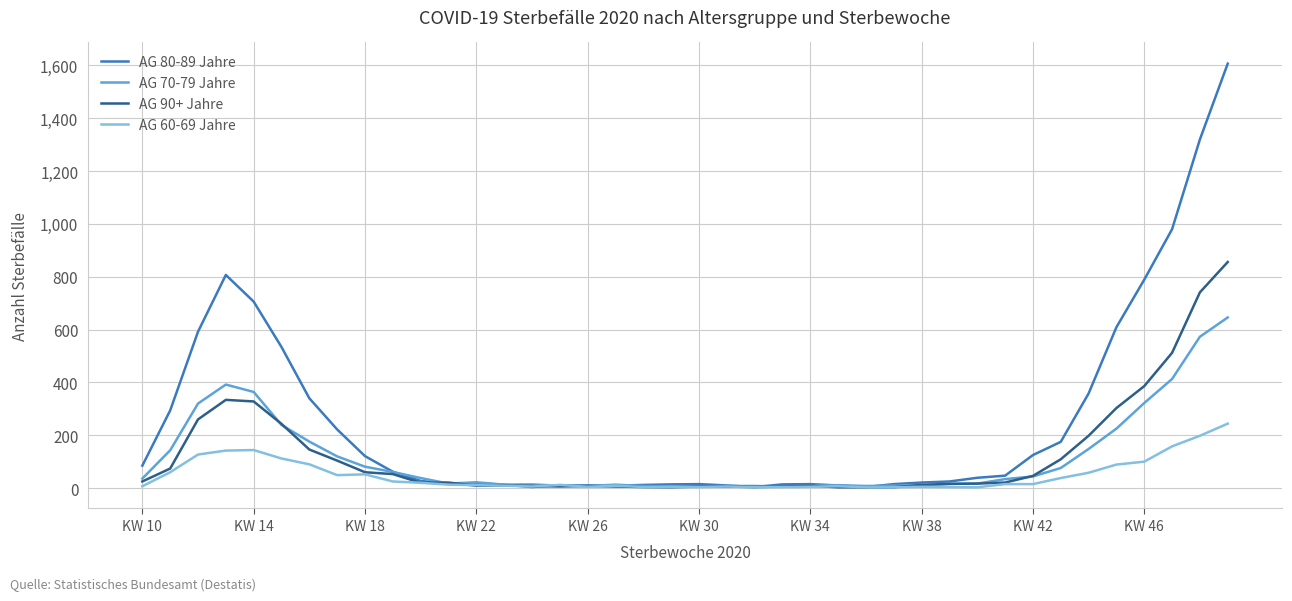

List the series in order of their peak value, highest first.

AG 80-89 Jahre, AG 90+ Jahre, AG 70-79 Jahre, AG 60-69 Jahre